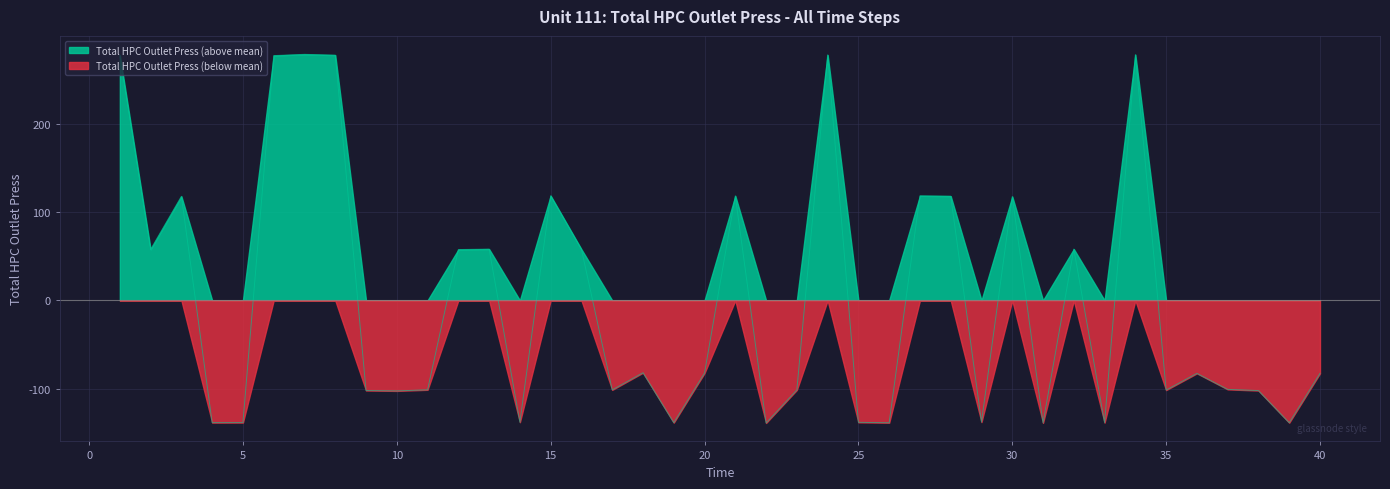

What is the smallest value displayed?

-138.7